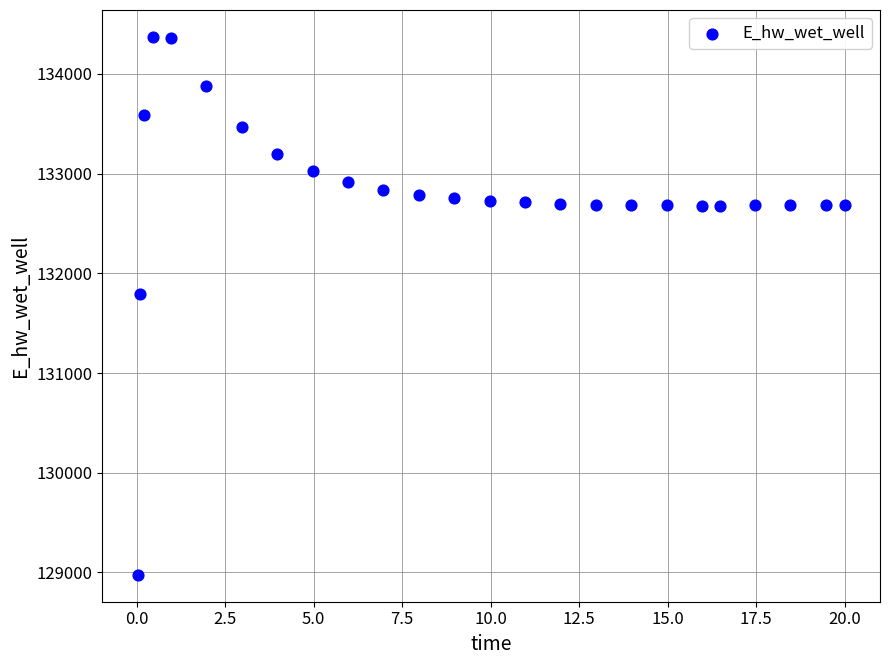

What Y value in the scatter plot is closest to 131673?

131790.6